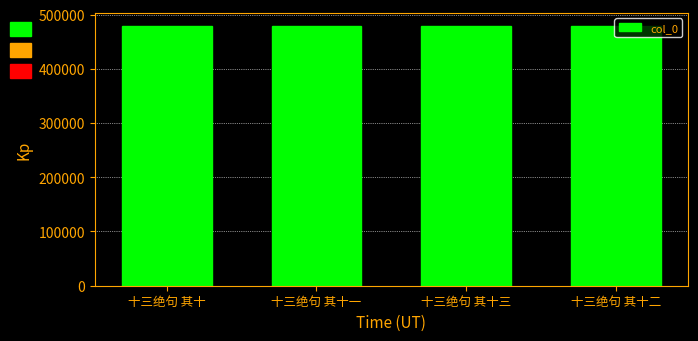

What is the sum of the values at 十三绝句 其十二 and 十三绝句 其十三?

958359